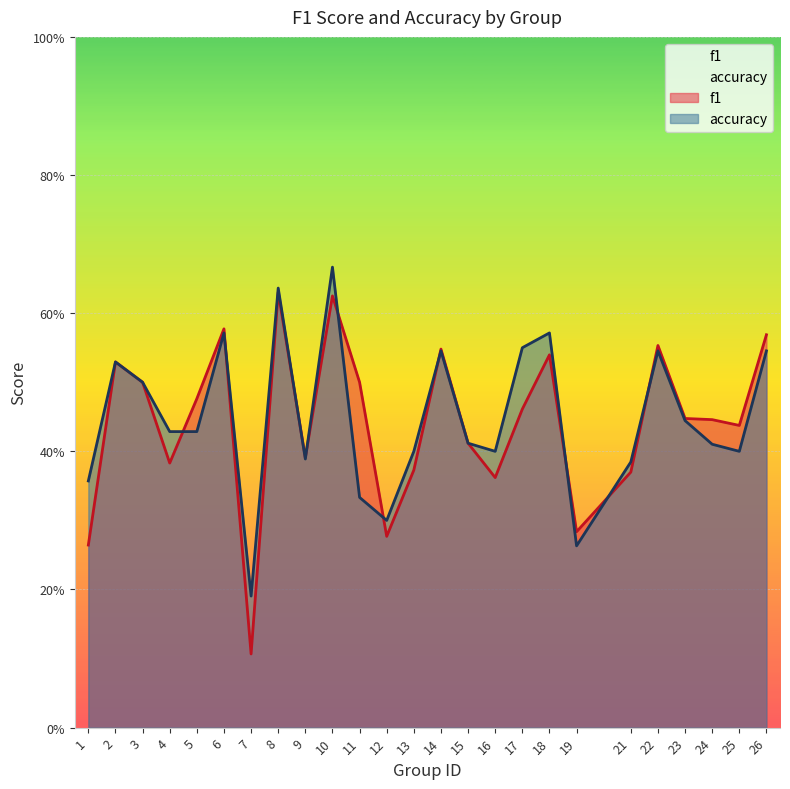

Reading left to right, extract all data points from this chart.

f1: 0.3	0.5	0.5	0.4	0.5	0.6	0.1	0.6	0.4	0.6	0.5	0.3	0.4	0.5	0.4	0.4	0.5	0.5	0.3	0.4	0.6	0.4	0.4	0.4	0.6
accuracy: 0.4	0.5	0.5	0.4	0.4	0.6	0.2	0.6	0.4	0.7	0.3	0.3	0.4	0.5	0.4	0.4	0.6	0.6	0.3	0.4	0.5	0.4	0.4	0.4	0.5